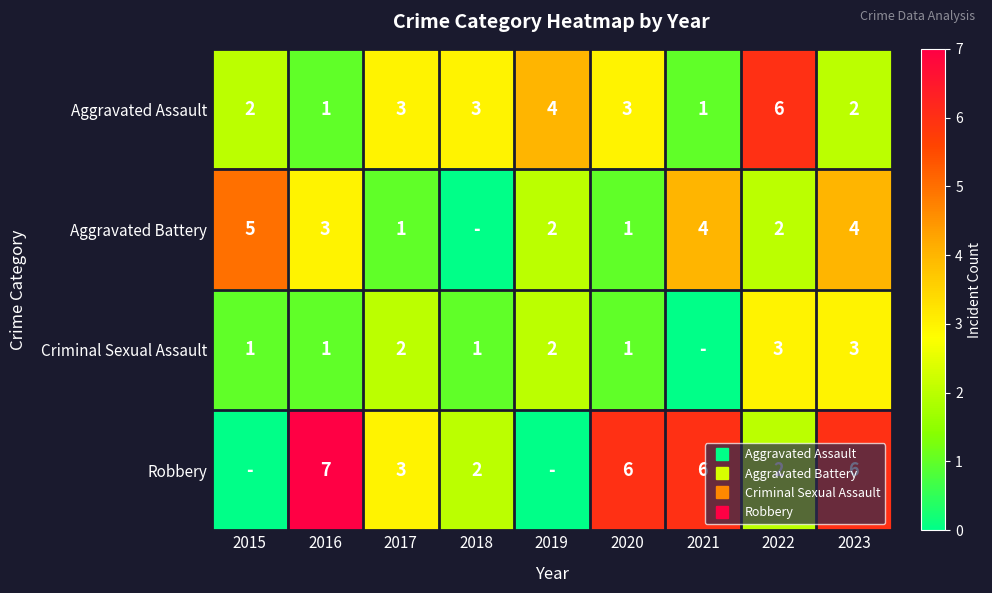

Is the value of Criminal Sexual Assault at 2021 greater than the value of Aggravated Battery at 2020?

No